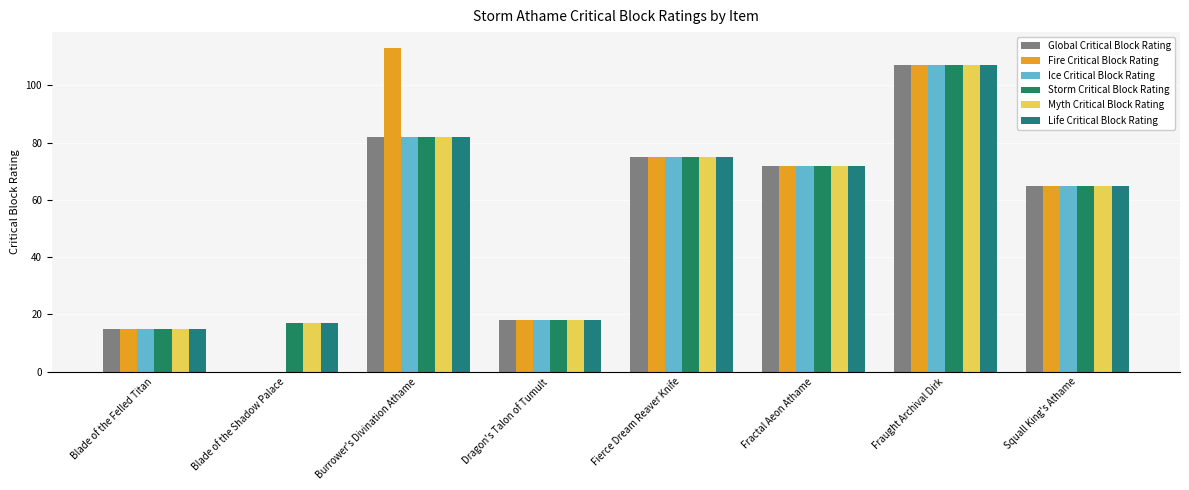

What is the average value of the Life Critical Block Rating series?

56